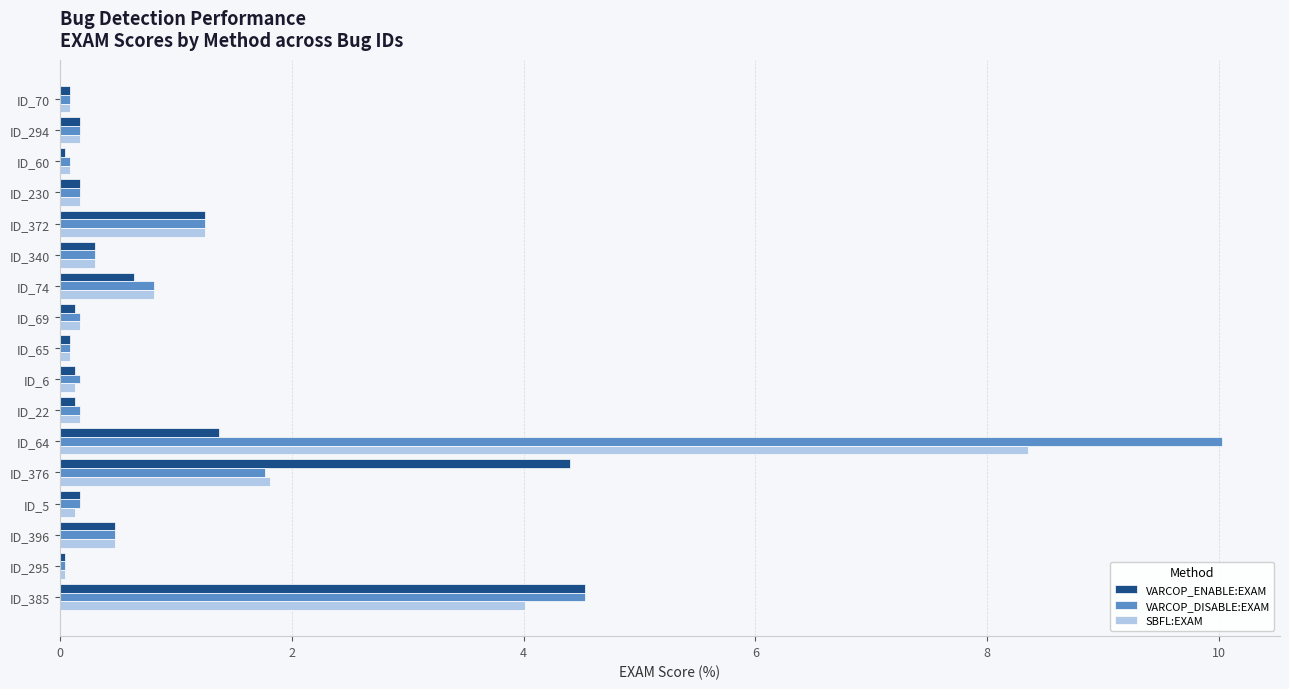

Which label corresponds to the largest value in the chart?

ID_64